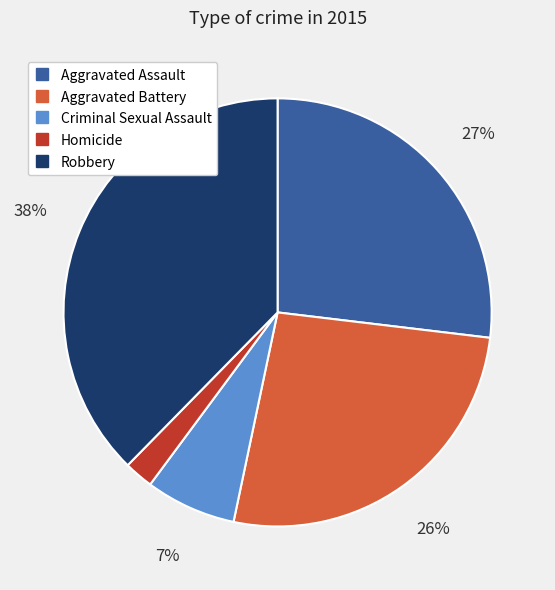

Combined, do Robbery and Aggravated Assault account for over 50%?

Yes